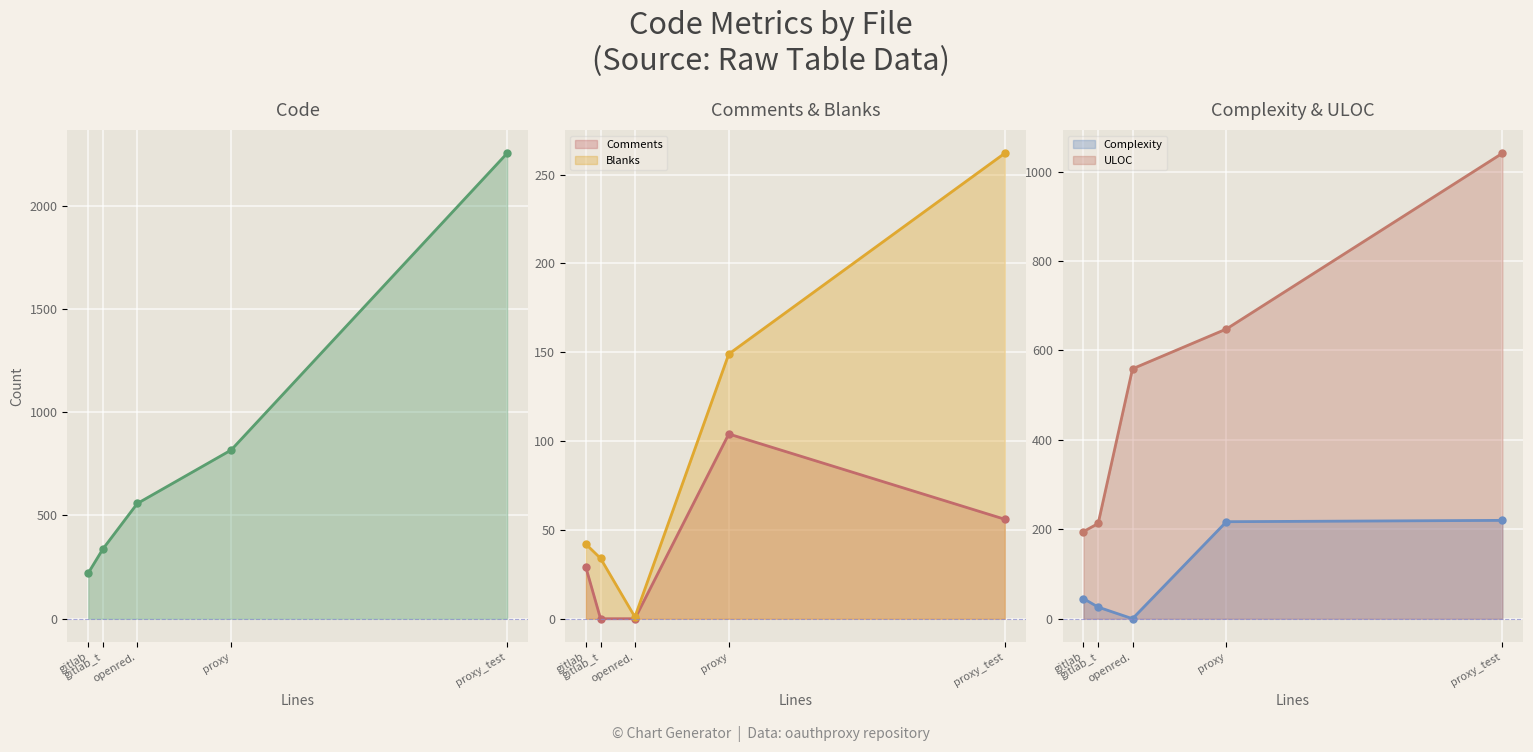

The value of Blanks (line) at openred. is 1. True or false?

False